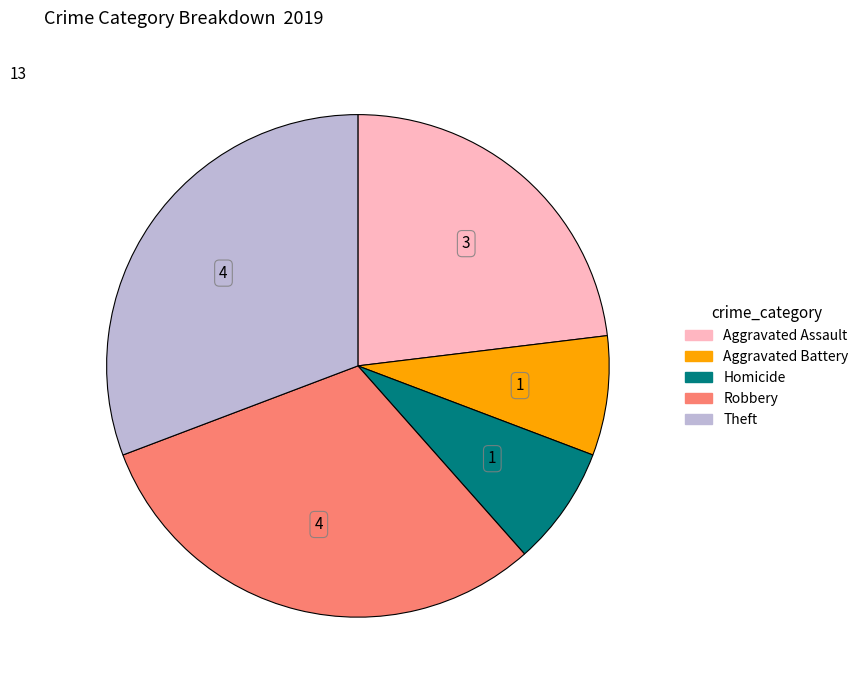

Is there a majority slice in this chart?

No